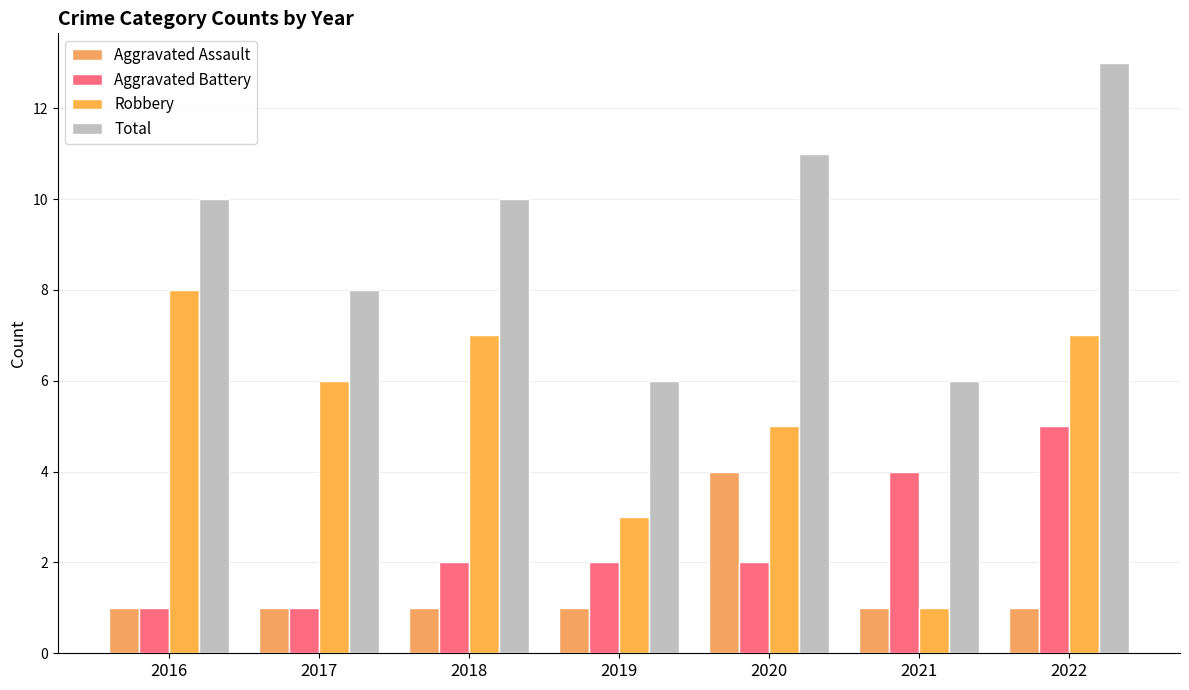

What are all the series names shown in the legend?

Aggravated Assault, Aggravated Battery, Robbery, Total